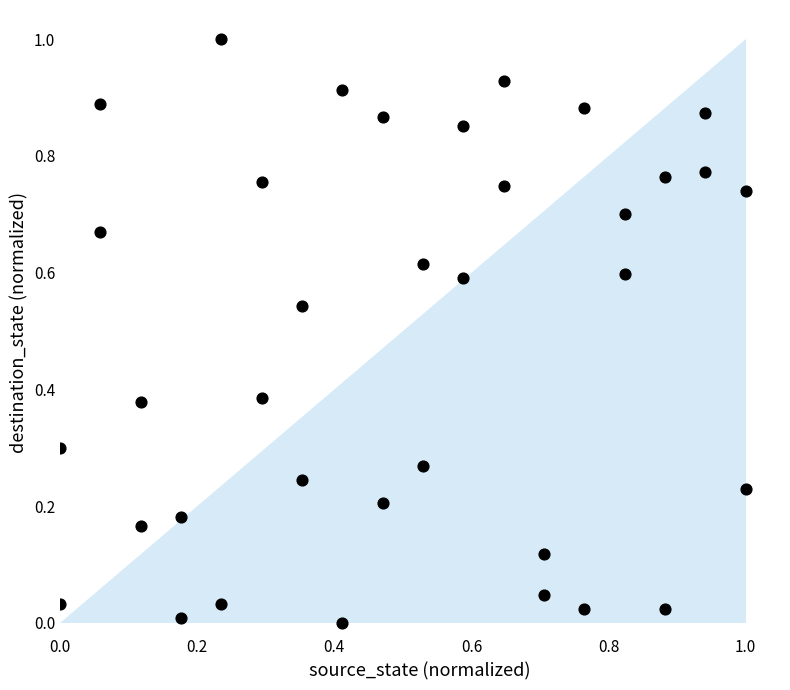

What is the range of X values (max minus min)?

1.0